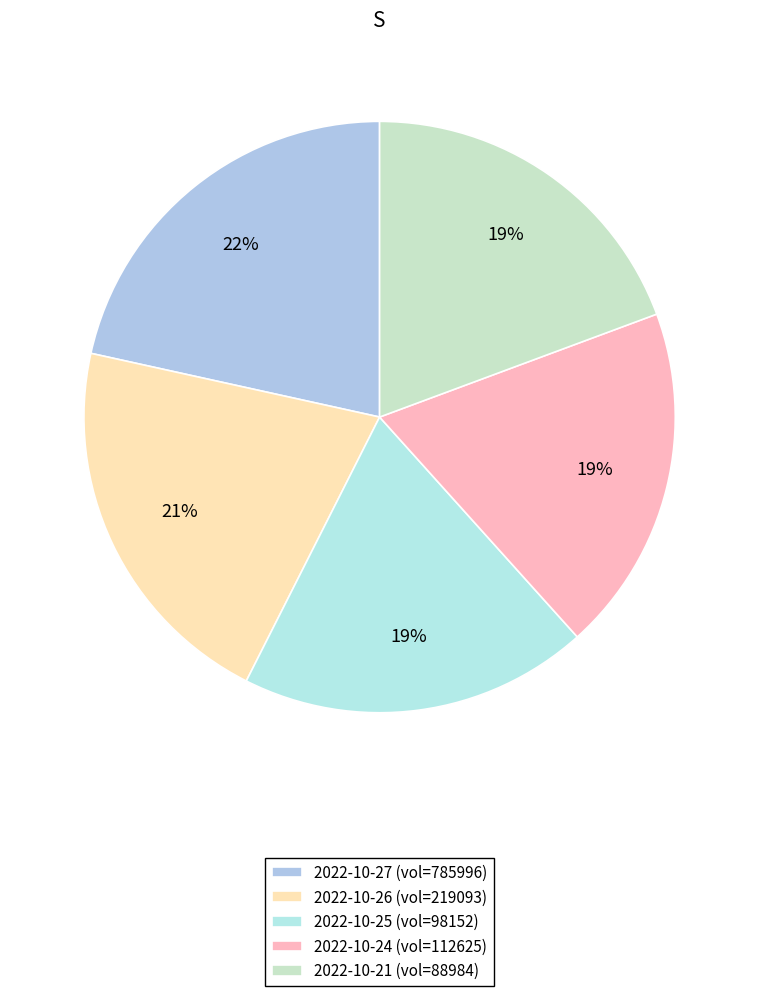

Which category has the biggest portion of the pie?

2022-10-27 (vol=785996)